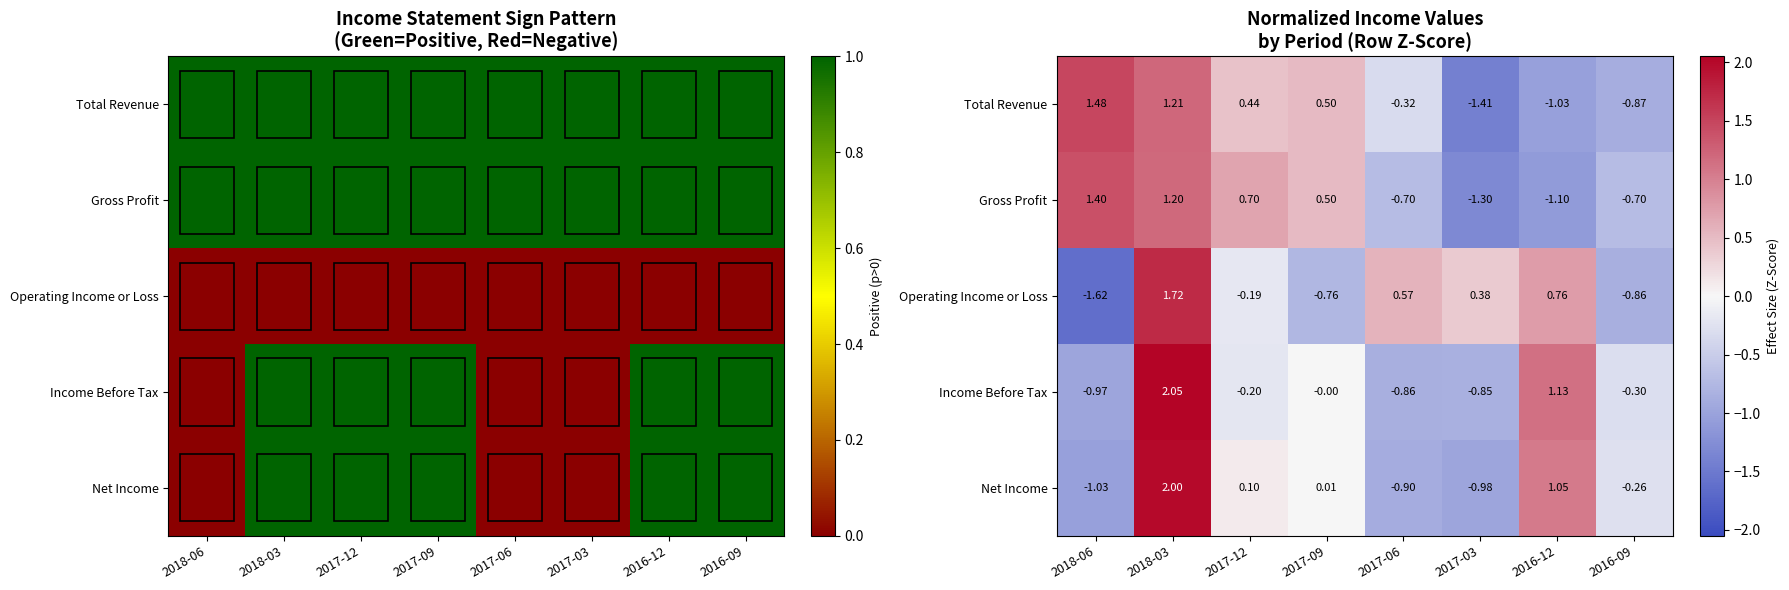

What is the minimum value for Operating Income or Loss?

-1.6